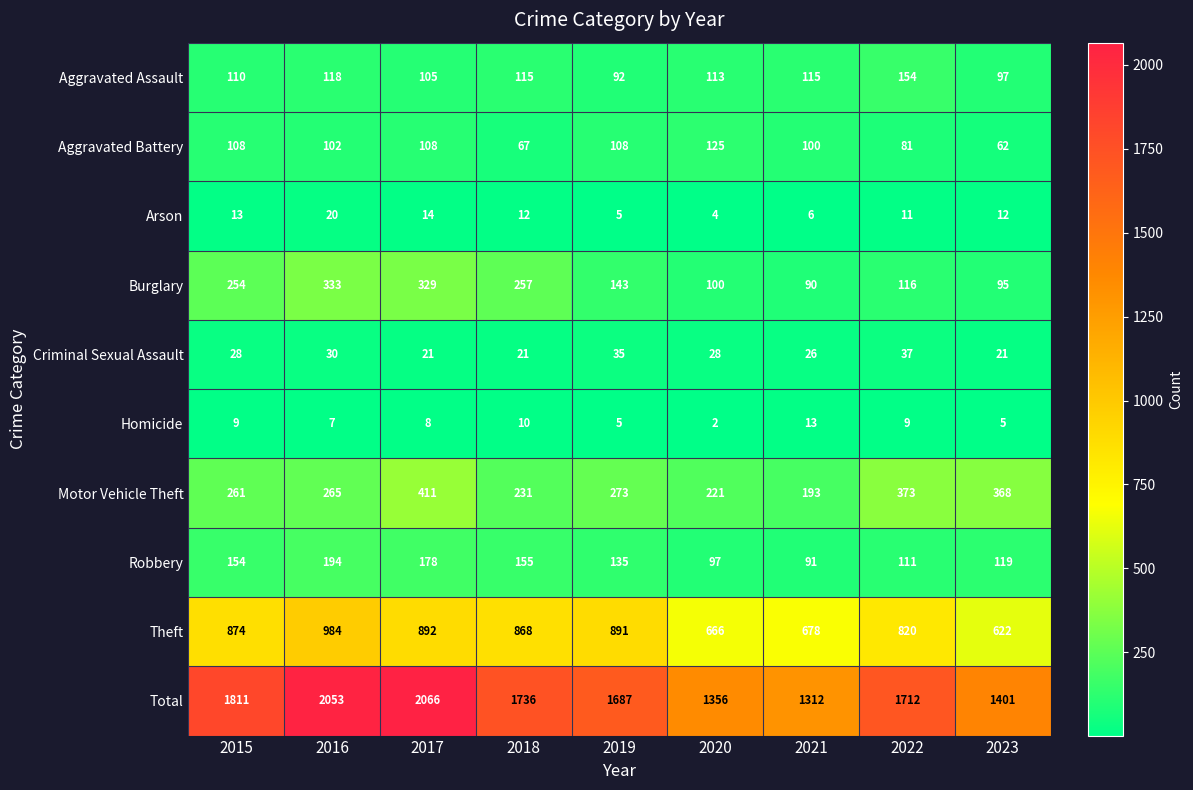

At which label does Total reach its peak?

2017